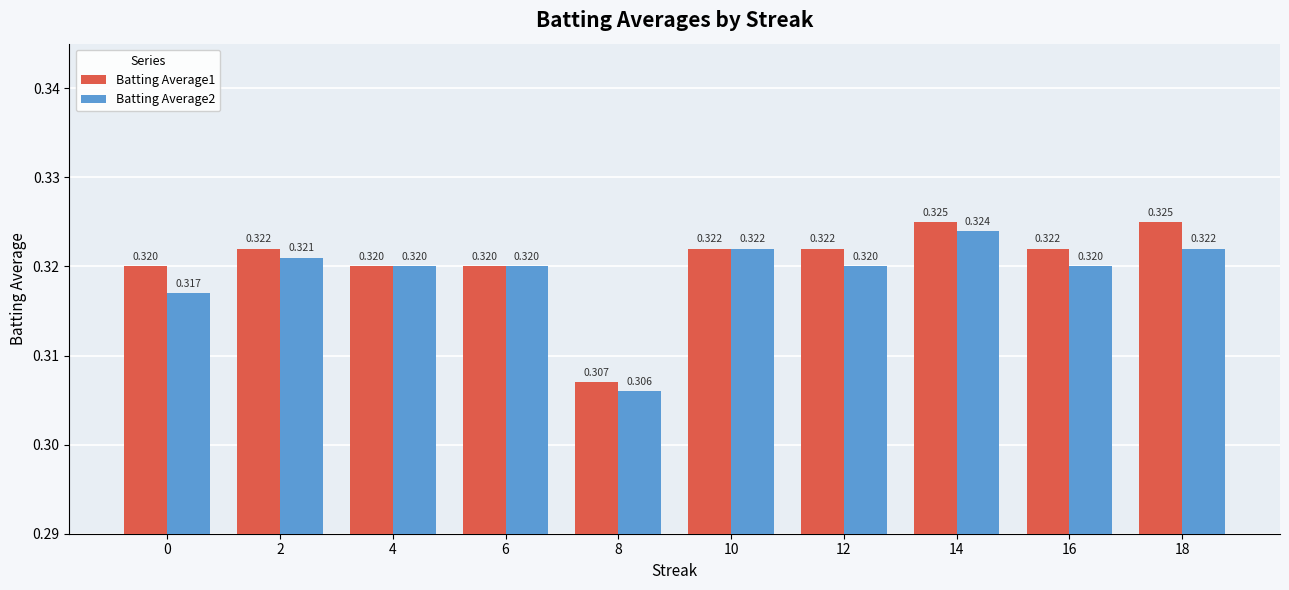

Where is Batting Average1 nearest to the value 0?

8